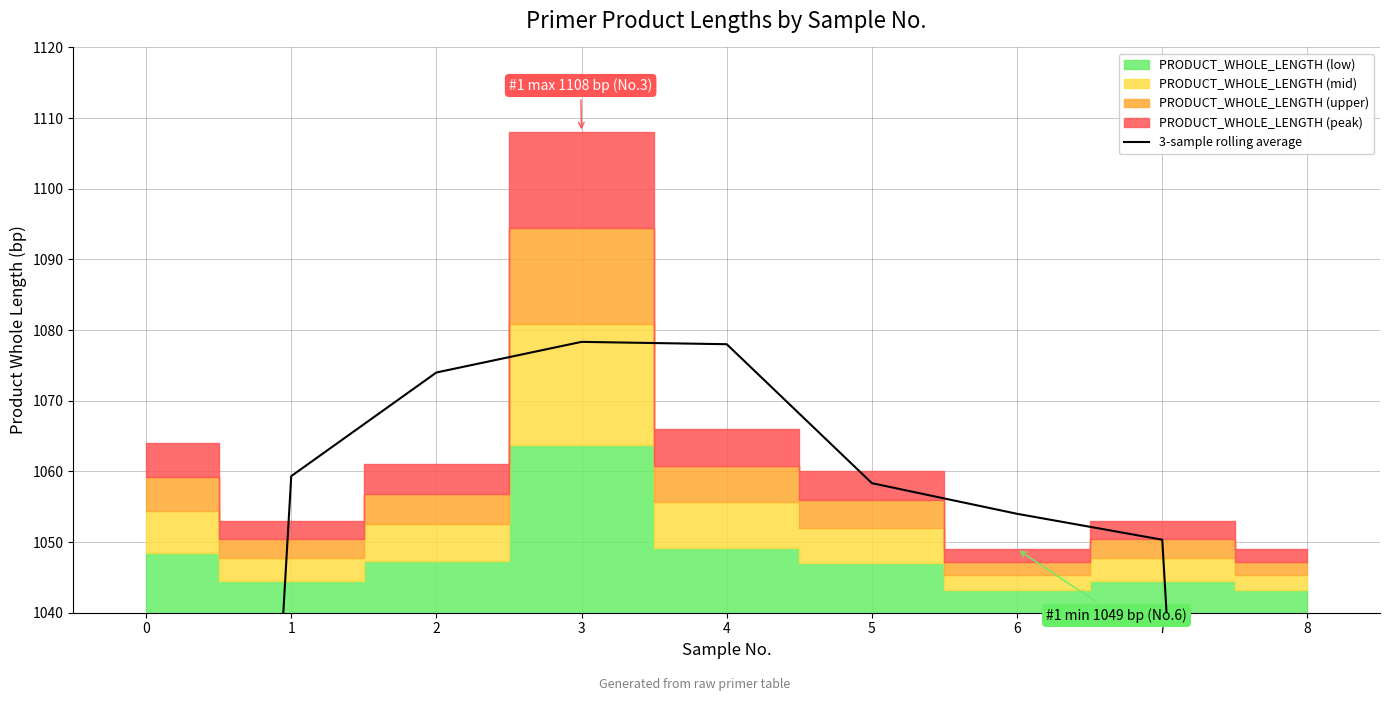

What is the value of the 2nd point from the left?

1059.3